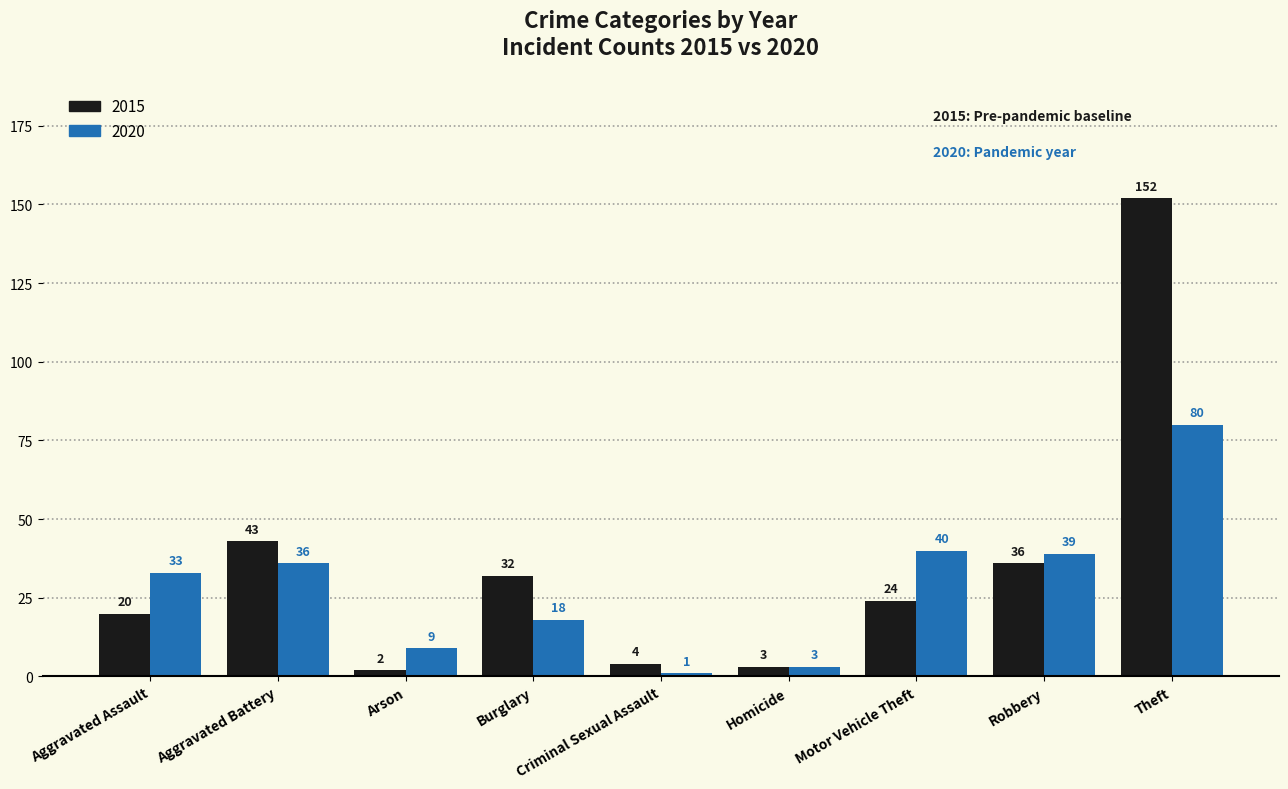

What is the total value across all series at Robbery?

75